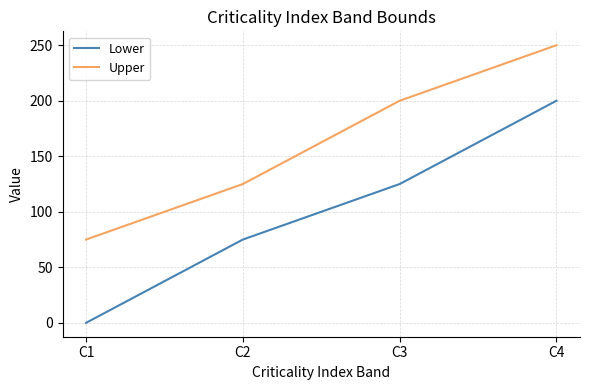

Which series has the widest spread of values?

Lower